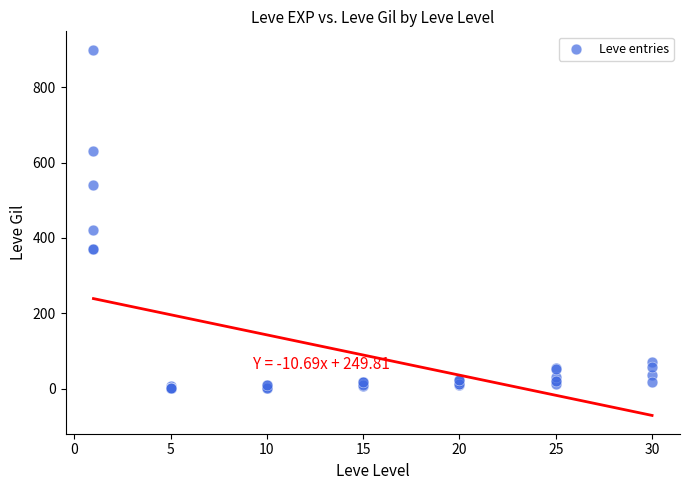

What Y value in the scatter plot is closest to 450?

420